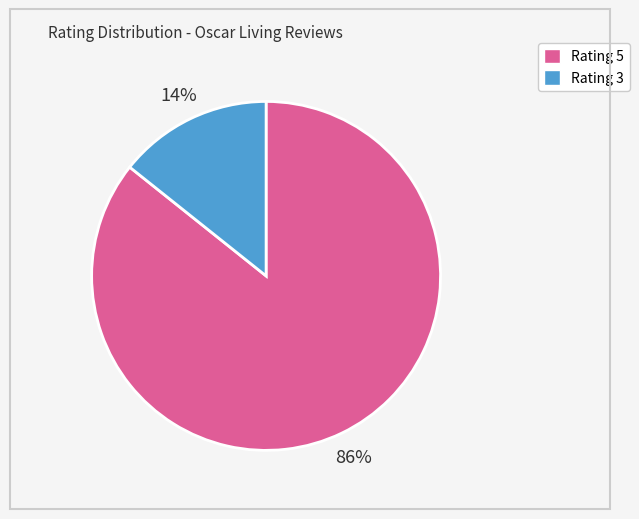

How many segments does this pie chart have?

2